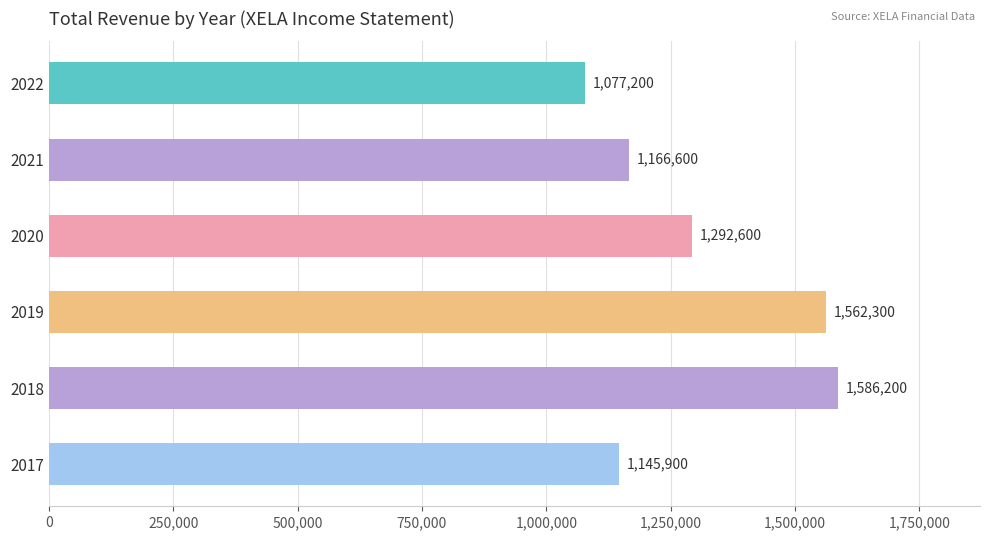

Rank the categories by value from highest to lowest.

2018, 2019, 2020, 2021, 2017, 2022